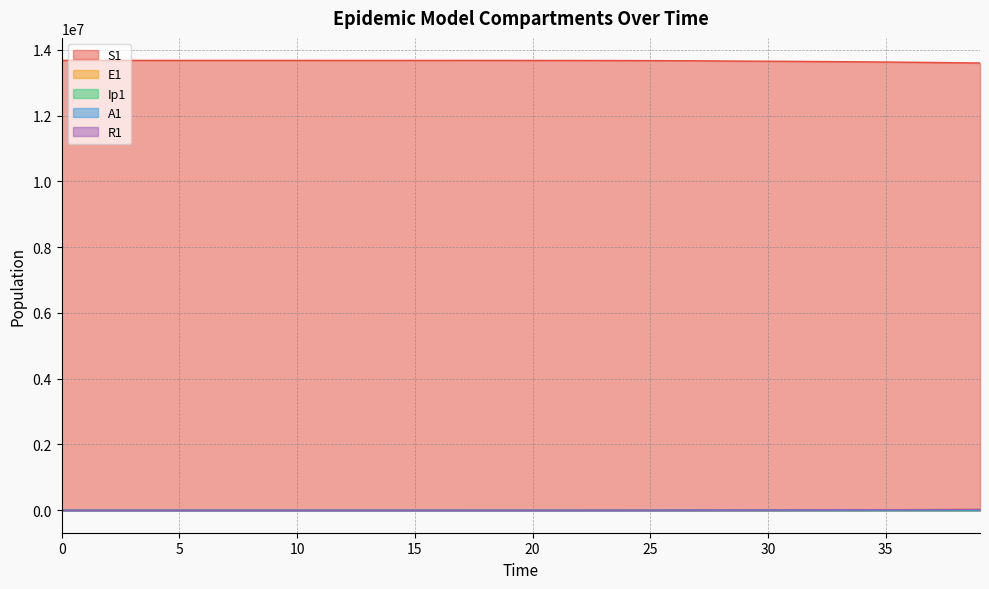

How many distinct data groups are displayed?

5